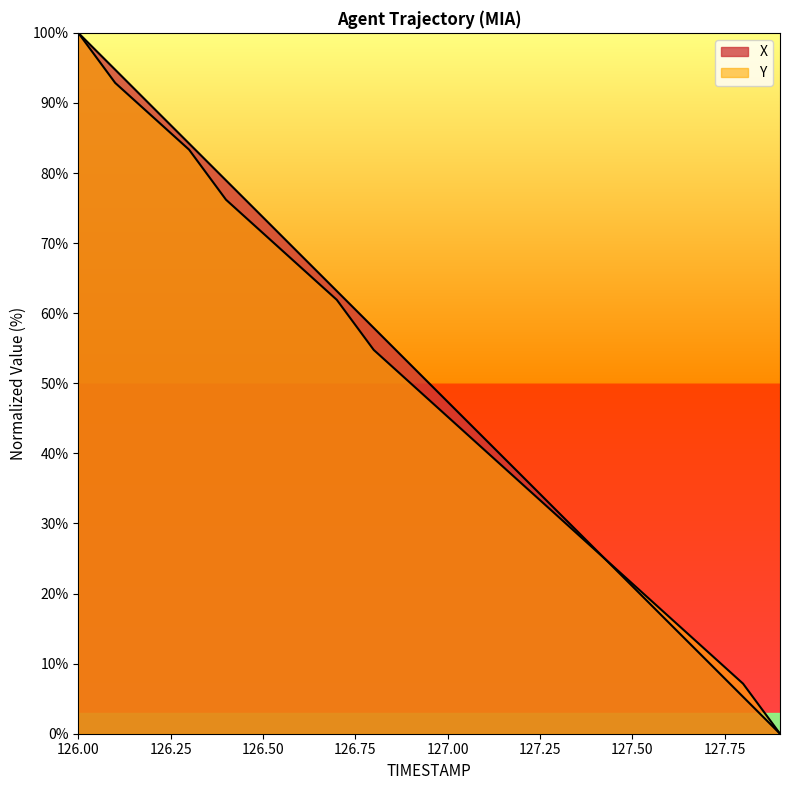

True or false: Y has more than 0 interior local peaks.

False